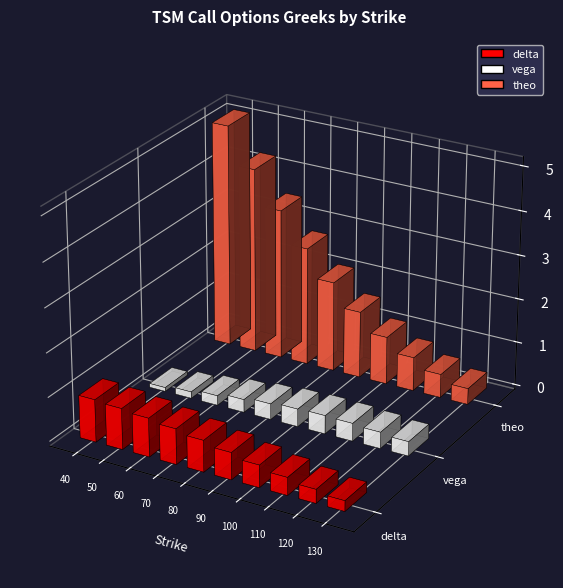

What is the approximate value of vega at 60?

0.2